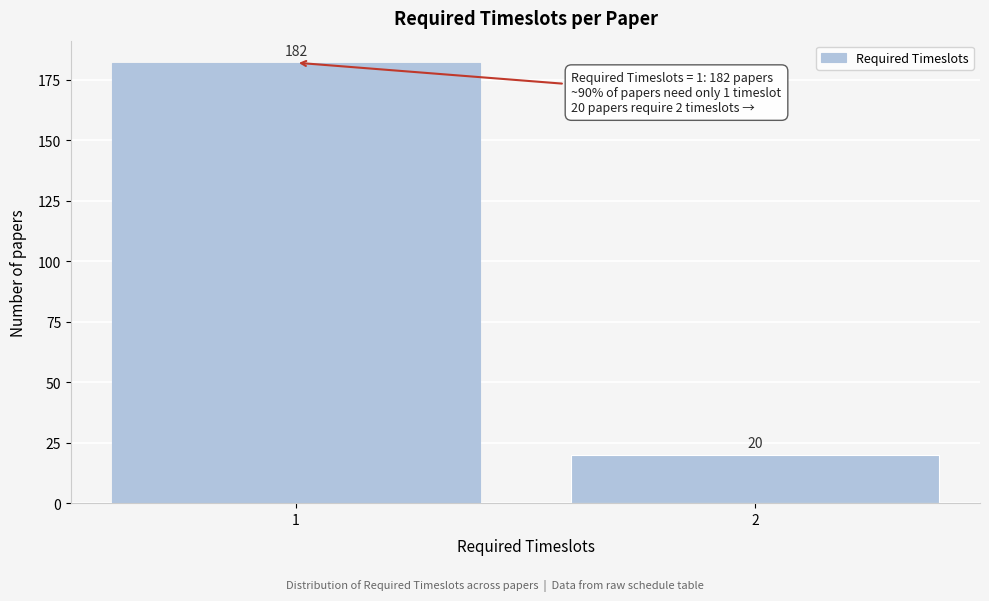

Reading left to right, what are all the values shown in this chart?

182	20